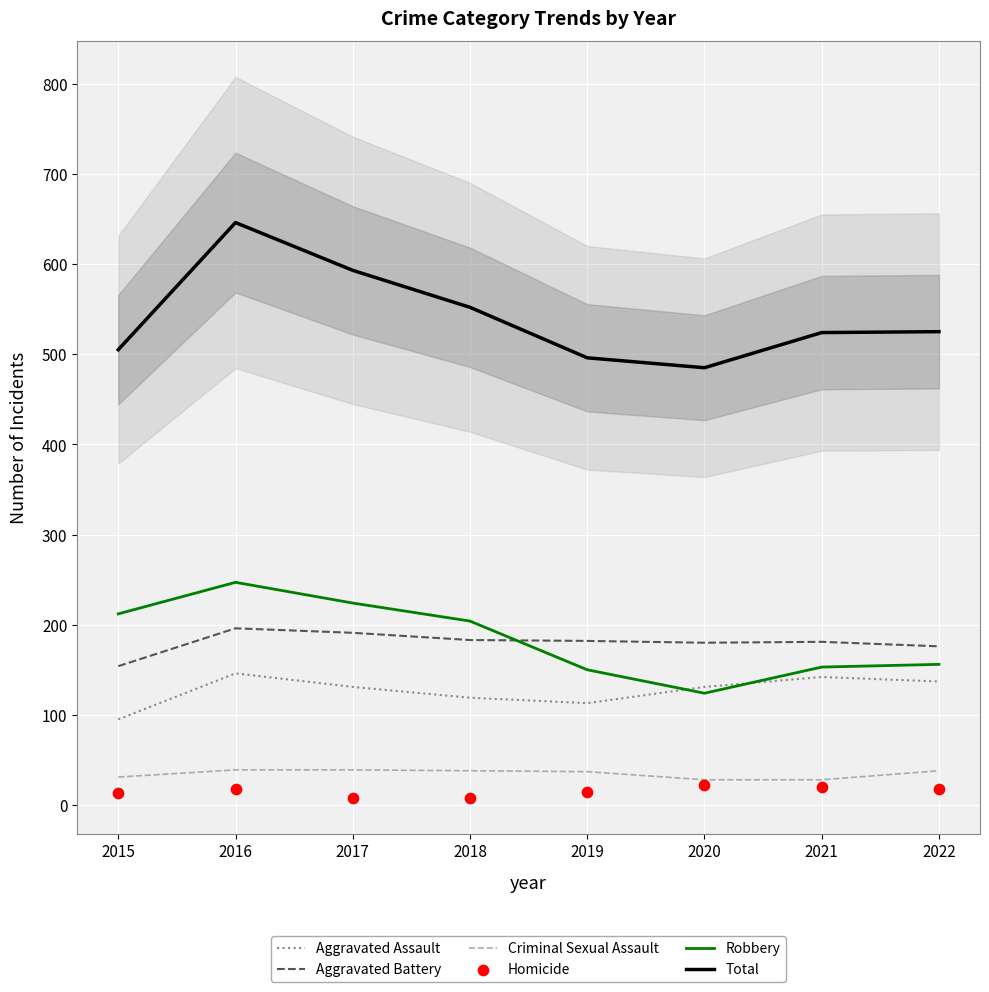

Which series contains the lowest Y value?

Homicide